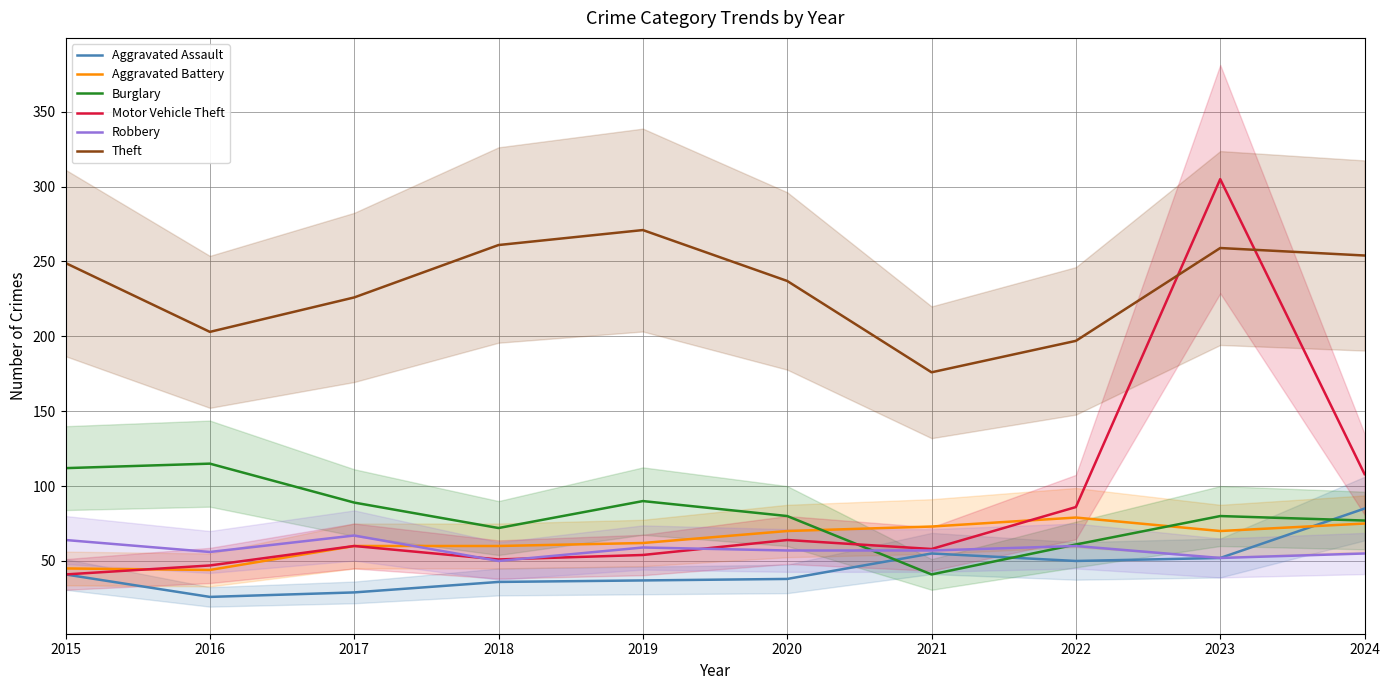

Reading right to left, transcribe all the data shown in this chart.

Aggravated Assault: 85	52	50	55	38	37	36	29	26	41
Aggravated Battery: 75	70	79	73	70	62	60	60	44	45
Burglary: 77	80	61	41	80	90	72	89	115	112
Motor Vehicle Theft: 108	305	86	58	64	54	51	60	47	41
Robbery: 55	52	60	57	57	59	50	67	56	64
Theft: 254	259	197	176	237	271	261	226	203	249